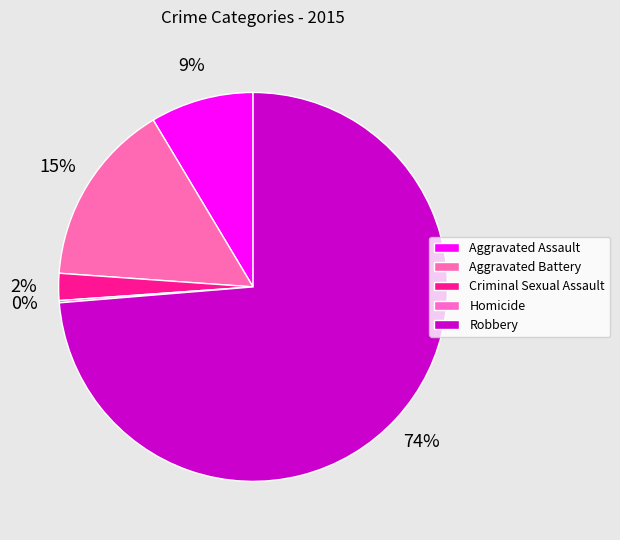

Count the number of slices in the pie.

5